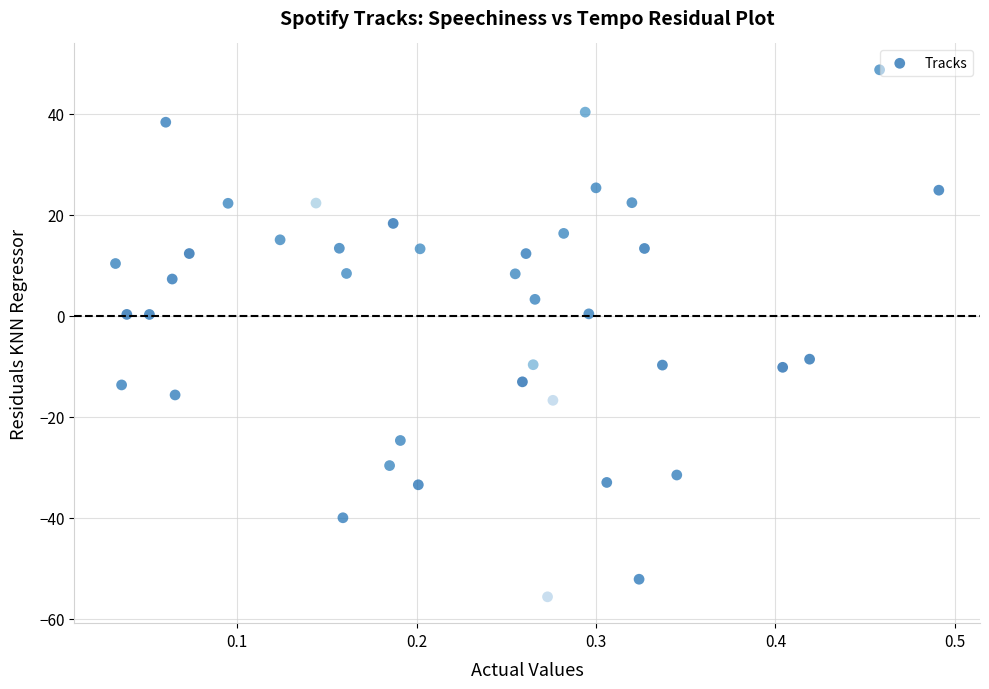

What is the range of X values (max minus min)?

0.5